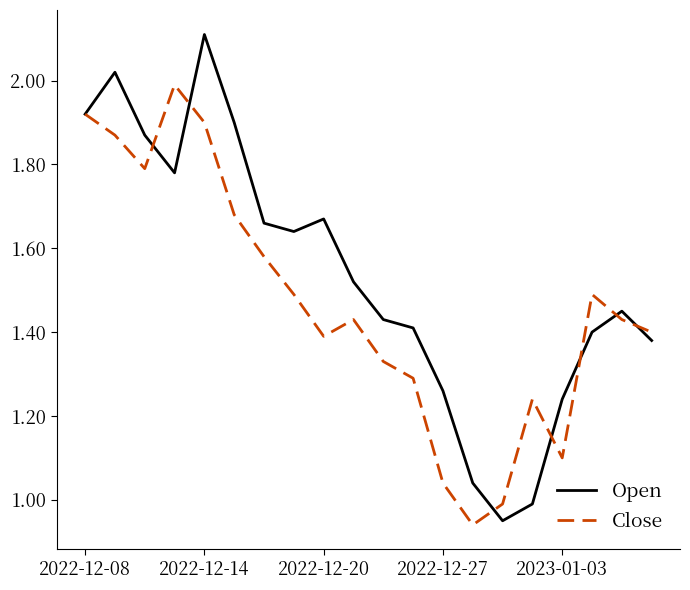

Which series has the largest total across all categories?

Open